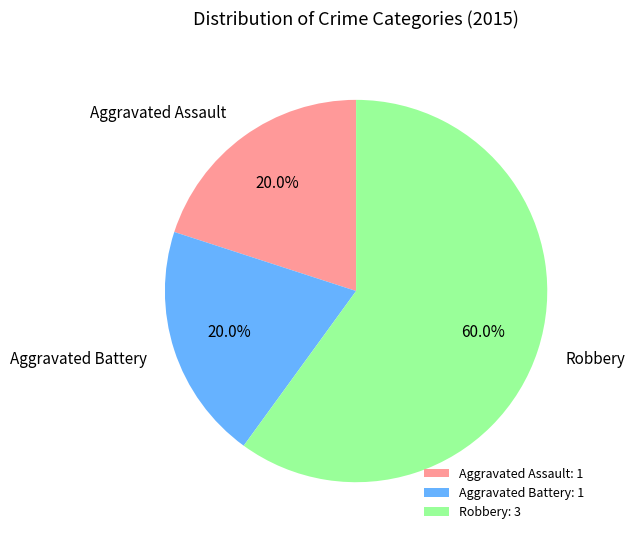

True or false: Robbery accounts for 70% of the total.

False